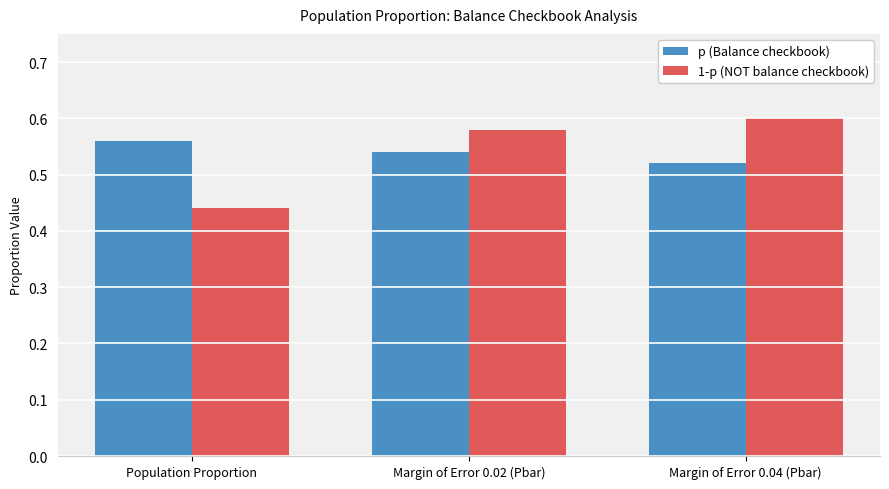

What is the label of the 1st bar from the right?

Margin of Error 0.04 (Pbar)